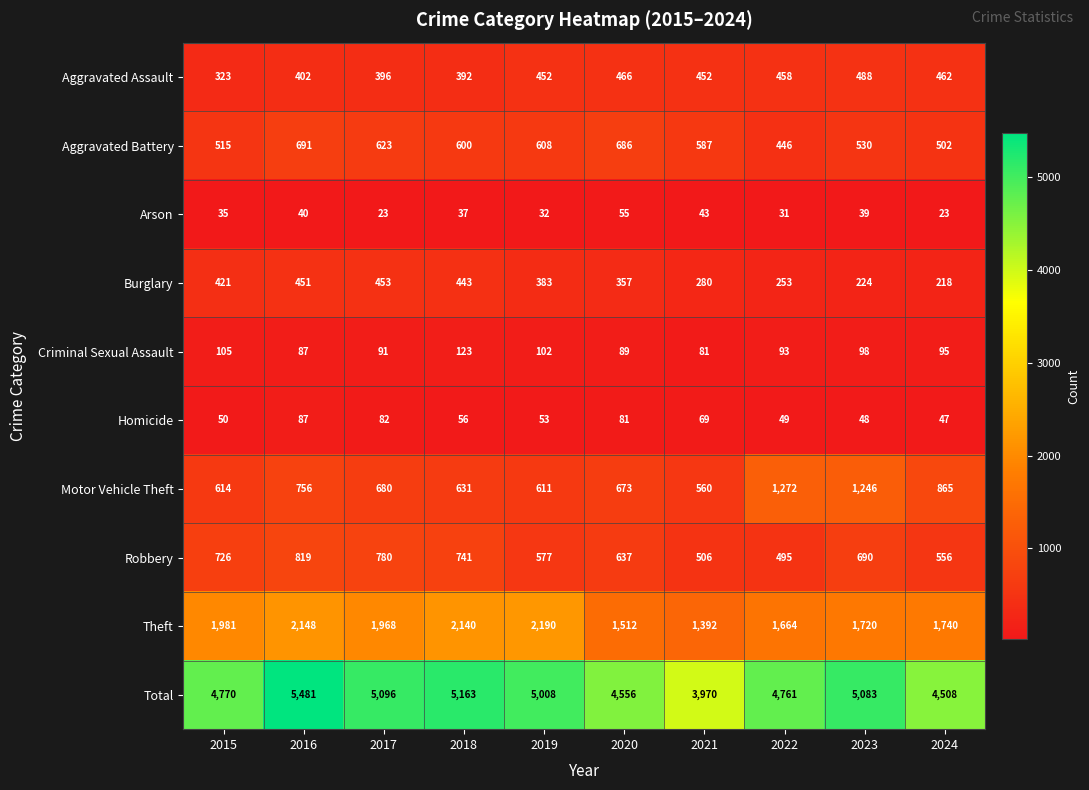

At which category is the sum across all series the highest?

2016